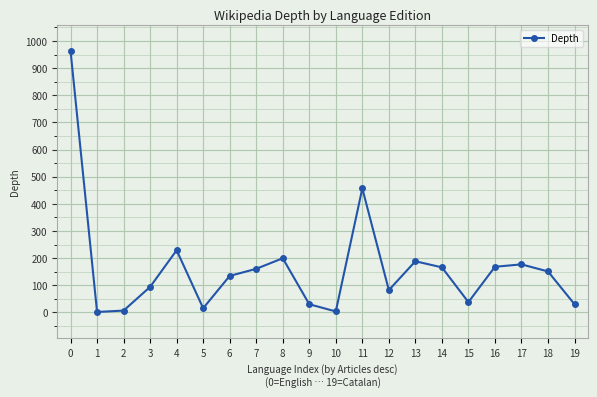

Approximately how many times larger is the value at 8 compared to 4?

0.9